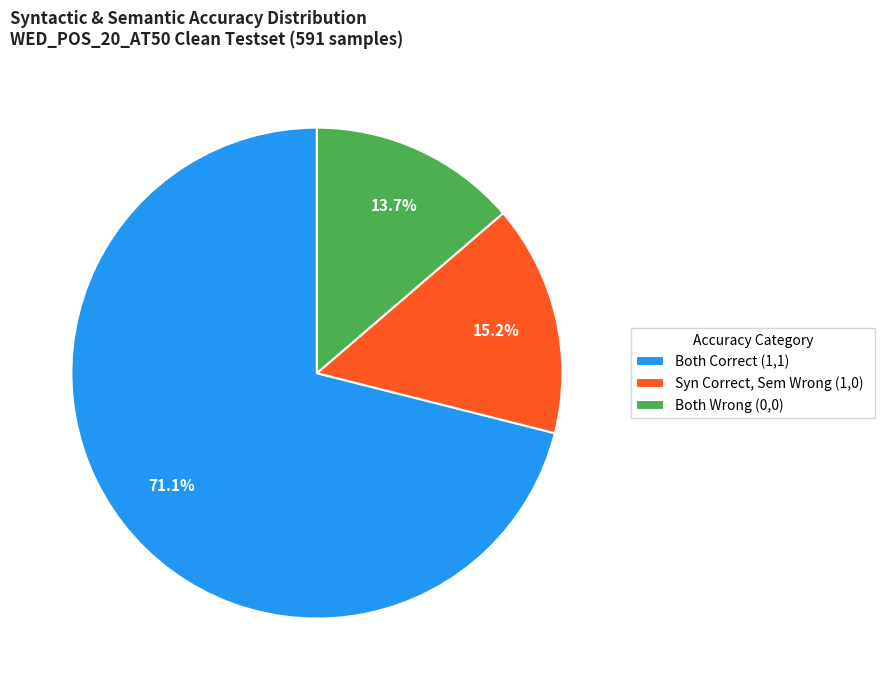

Is Both Correct (1,1) the majority of the pie?

Yes